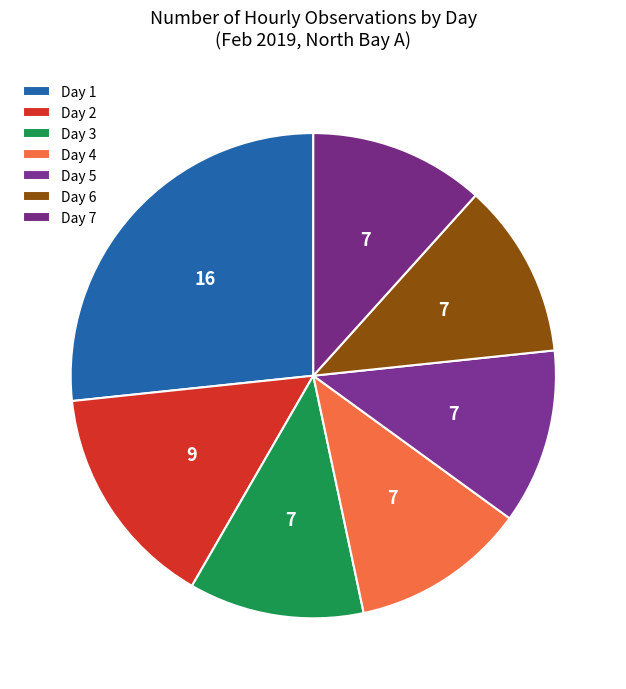

Which slice is the largest?

1